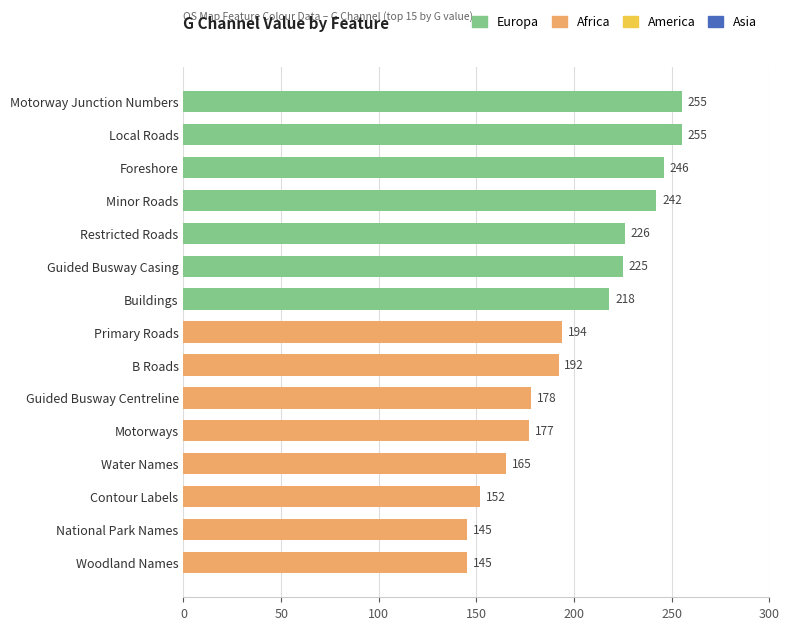

What is the change in value from B Roads to Woodland Names?

-47